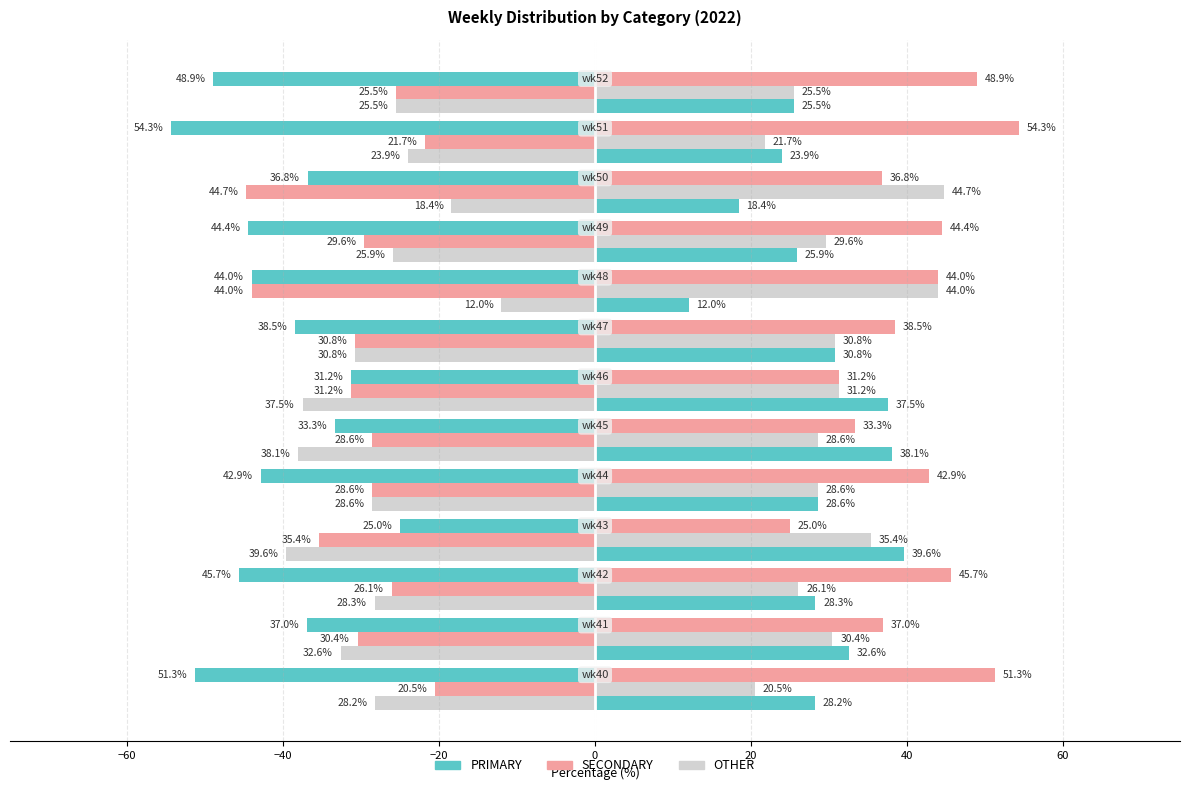

Which series has the widest spread of values?

PRIMARY